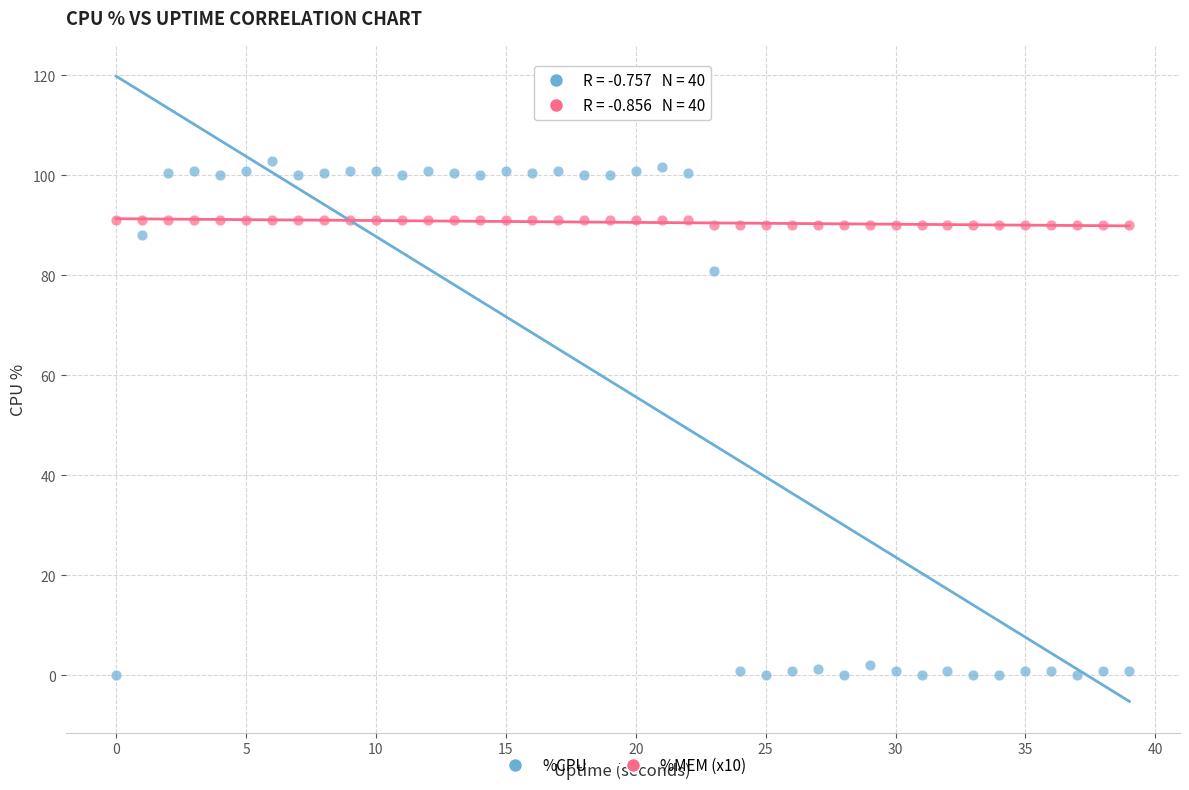

Which series has the widest spread of Y values?

%CPU